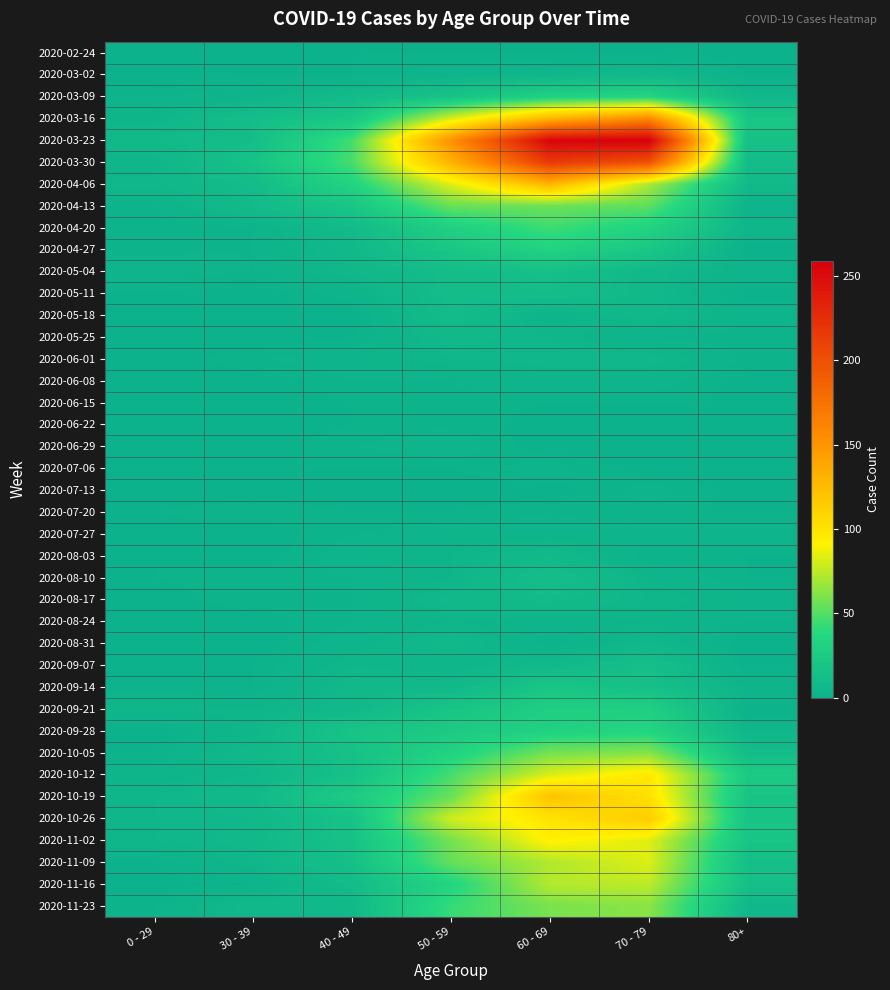

Reading right to left, transcribe all the data shown in this chart.

2020-02-24: 80+=0	70 - 79=1	60 - 69=1	50 - 59=1	40 - 49=1	30 - 39=0	0 - 29=0
2020-03-02: 80+=1	70 - 79=7	60 - 69=5	50 - 59=3	40 - 49=1	30 - 39=1	0 - 29=0
2020-03-09: 80+=6	70 - 79=35	60 - 69=31	50 - 59=17	40 - 49=9	30 - 39=3	0 - 29=2
2020-03-16: 80+=21	70 - 79=158	60 - 69=130	50 - 59=81	40 - 49=21	30 - 39=12	0 - 29=4
2020-03-23: 80+=15	70 - 79=259	60 - 69=255	50 - 59=151	40 - 49=46	30 - 39=12	0 - 29=8
2020-03-30: 80+=11	70 - 79=199	60 - 69=216	50 - 59=131	40 - 49=47	30 - 39=17	0 - 29=4
2020-04-06: 80+=8	70 - 79=71	60 - 69=129	50 - 59=83	40 - 49=34	30 - 39=10	0 - 29=6
2020-04-13: 80+=2	70 - 79=52	60 - 69=56	50 - 59=55	40 - 49=20	30 - 39=9	0 - 29=2
2020-04-20: 80+=5	70 - 79=33	60 - 69=45	50 - 59=30	40 - 49=9	30 - 39=2	0 - 29=1
2020-04-27: 80+=0	70 - 79=21	60 - 69=33	50 - 59=21	40 - 49=7	30 - 39=2	0 - 29=2
2020-05-04: 80+=3	70 - 79=7	60 - 69=14	50 - 59=11	40 - 49=6	30 - 39=2	0 - 29=3
2020-05-11: 80+=0	70 - 79=7	60 - 69=12	50 - 59=11	40 - 49=3	30 - 39=0	0 - 29=1
2020-05-18: 80+=3	70 - 79=7	60 - 69=3	50 - 59=10	40 - 49=0	30 - 39=1	0 - 29=0
2020-05-25: 80+=1	70 - 79=2	60 - 69=5	50 - 59=7	40 - 49=1	30 - 39=0	0 - 29=0
2020-06-01: 80+=2	70 - 79=6	60 - 69=6	50 - 59=5	40 - 49=3	30 - 39=2	0 - 29=0
2020-06-08: 80+=0	70 - 79=3	60 - 69=3	50 - 59=2	40 - 49=2	30 - 39=0	0 - 29=0
2020-06-15: 80+=1	70 - 79=1	60 - 69=1	50 - 59=2	40 - 49=1	30 - 39=0	0 - 29=0
2020-06-22: 80+=0	70 - 79=1	60 - 69=0	50 - 59=2	40 - 49=1	30 - 39=0	0 - 29=1
2020-06-29: 80+=0	70 - 79=0	60 - 69=0	50 - 59=3	40 - 49=2	30 - 39=0	0 - 29=0
2020-07-06: 80+=0	70 - 79=0	60 - 69=3	50 - 59=1	40 - 49=1	30 - 39=1	0 - 29=0
2020-07-13: 80+=0	70 - 79=3	60 - 69=0	50 - 59=0	40 - 49=0	30 - 39=0	0 - 29=0
2020-07-20: 80+=1	70 - 79=1	60 - 69=2	50 - 59=1	40 - 49=1	30 - 39=2	0 - 29=1
2020-07-27: 80+=3	70 - 79=3	60 - 69=3	50 - 59=3	40 - 49=2	30 - 39=0	0 - 29=0
2020-08-03: 80+=1	70 - 79=1	60 - 69=8	50 - 59=4	40 - 49=3	30 - 39=0	0 - 29=1
2020-08-10: 80+=1	70 - 79=4	60 - 69=12	50 - 59=4	40 - 49=2	30 - 39=2	0 - 29=1
2020-08-17: 80+=3	70 - 79=5	60 - 69=9	50 - 59=7	40 - 49=2	30 - 39=2	0 - 29=0
2020-08-24: 80+=2	70 - 79=4	60 - 69=3	50 - 59=4	40 - 49=2	30 - 39=0	0 - 29=0
2020-08-31: 80+=0	70 - 79=6	60 - 69=1	50 - 59=7	40 - 49=3	30 - 39=0	0 - 29=0
2020-09-07: 80+=0	70 - 79=14	60 - 69=7	50 - 59=4	40 - 49=5	30 - 39=1	0 - 29=0
2020-09-14: 80+=4	70 - 79=14	60 - 69=20	50 - 59=7	40 - 49=7	30 - 39=1	0 - 29=1
2020-09-21: 80+=1	70 - 79=30	60 - 69=29	50 - 59=19	40 - 49=7	30 - 39=4	0 - 29=5
2020-09-28: 80+=5	70 - 79=35	60 - 69=32	50 - 59=24	40 - 49=18	30 - 39=5	0 - 29=0
2020-10-05: 80+=11	70 - 79=62	60 - 69=58	50 - 59=33	40 - 49=15	30 - 39=7	0 - 29=1
2020-10-12: 80+=25	70 - 79=97	60 - 69=82	50 - 59=47	40 - 49=15	30 - 39=5	0 - 29=3
2020-10-19: 80+=18	70 - 79=102	60 - 69=121	50 - 59=55	40 - 49=25	30 - 39=8	0 - 29=5
2020-10-26: 80+=18	70 - 79=115	60 - 69=100	50 - 59=79	40 - 49=16	30 - 39=6	0 - 29=5
2020-11-02: 80+=19	70 - 79=84	60 - 69=93	50 - 59=58	40 - 49=16	30 - 39=7	0 - 29=5
2020-11-09: 80+=13	70 - 79=83	60 - 69=72	50 - 59=54	40 - 49=14	30 - 39=5	0 - 29=1
2020-11-16: 80+=14	70 - 79=75	60 - 69=73	50 - 59=35	40 - 49=10	30 - 39=2	0 - 29=0
2020-11-23: 80+=6	70 - 79=63	60 - 69=59	50 - 59=43	40 - 49=7	30 - 39=7	0 - 29=2